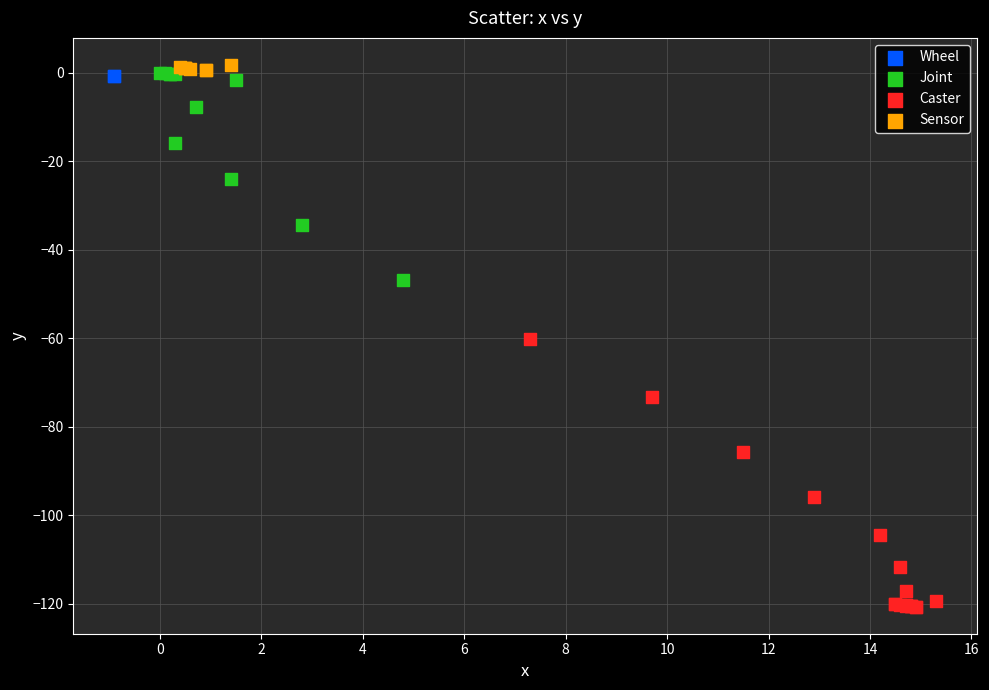

What are all the series names shown in the legend?

Wheel, Joint, Caster, Sensor